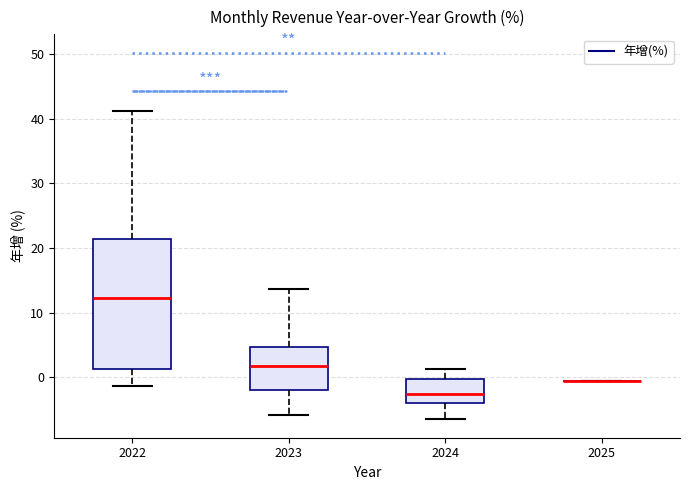

Comparing the boxes themselves (not the whiskers), which one is the tallest?

2022